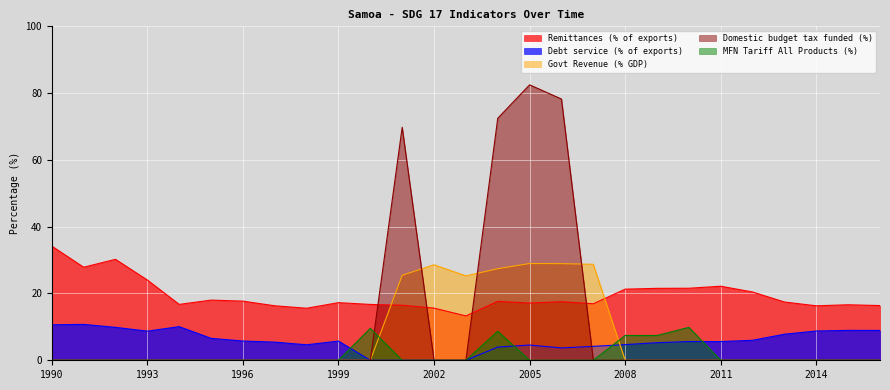

What value does the Remittances (% of exports) series have at 1998?

15.6